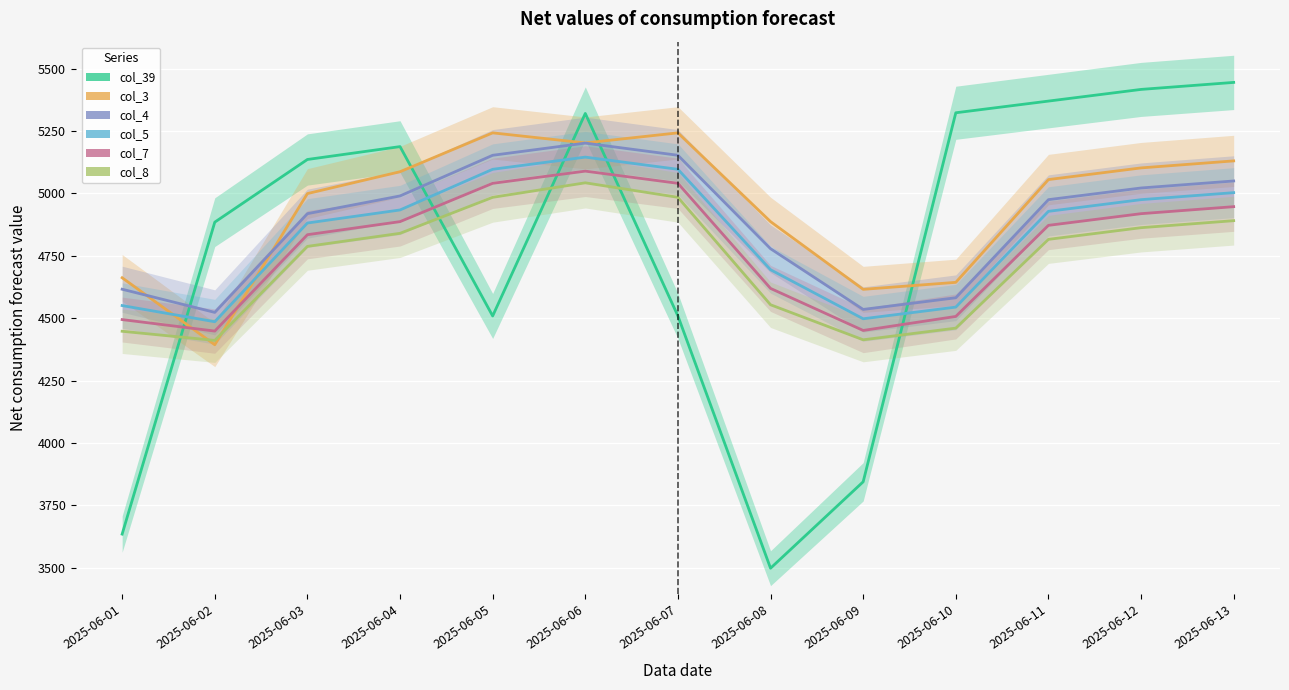

Is it true that col_3 equals 8330.3 at 2025-06-03?

False